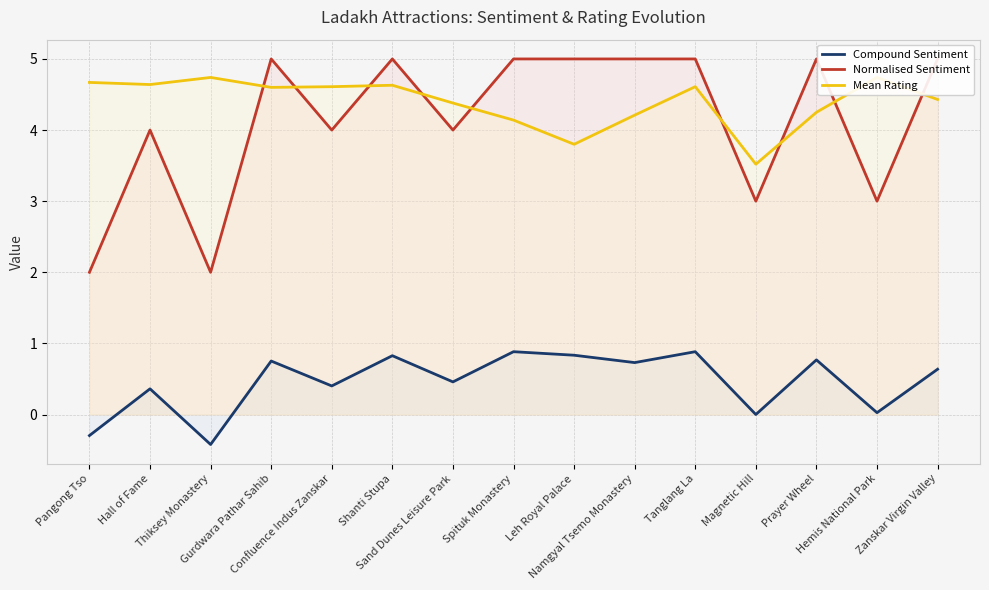

At which category is the sum across all series the highest?

Tanglang La